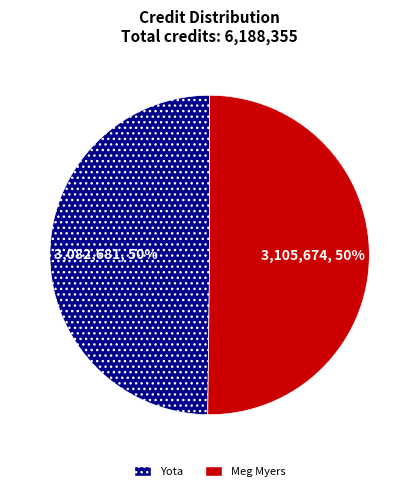

To the nearest percent, what is the average slice percentage?

50%